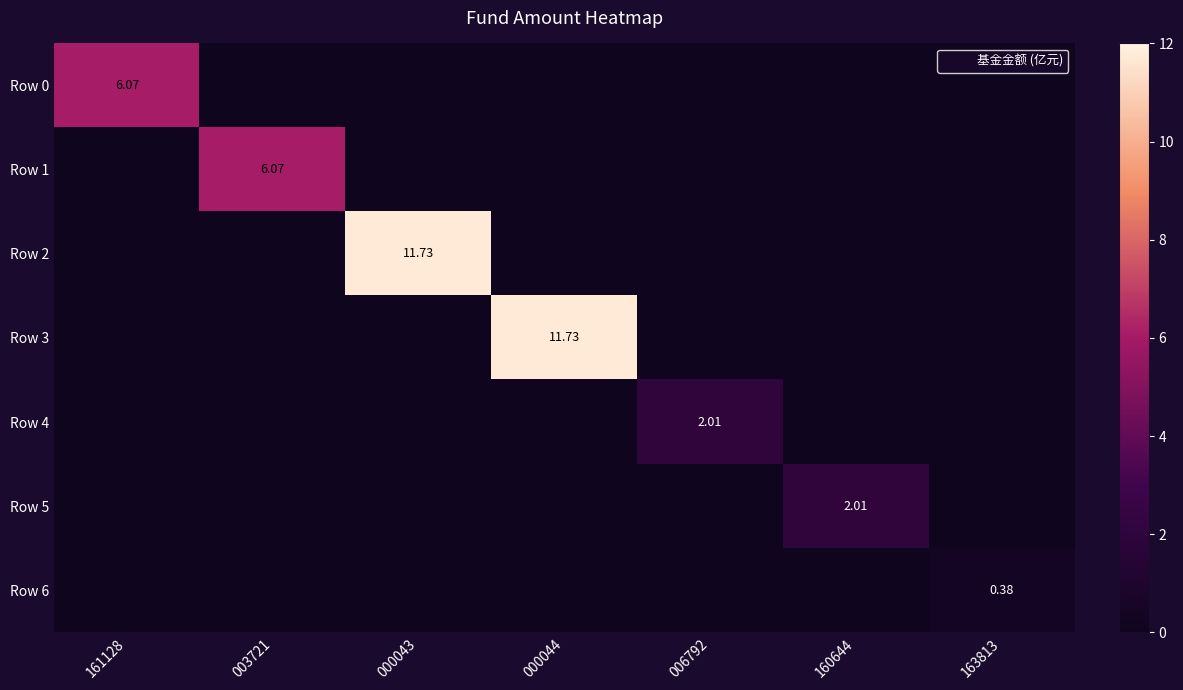

Between 161128 and 163813, which series saw the biggest shift?

Row 0